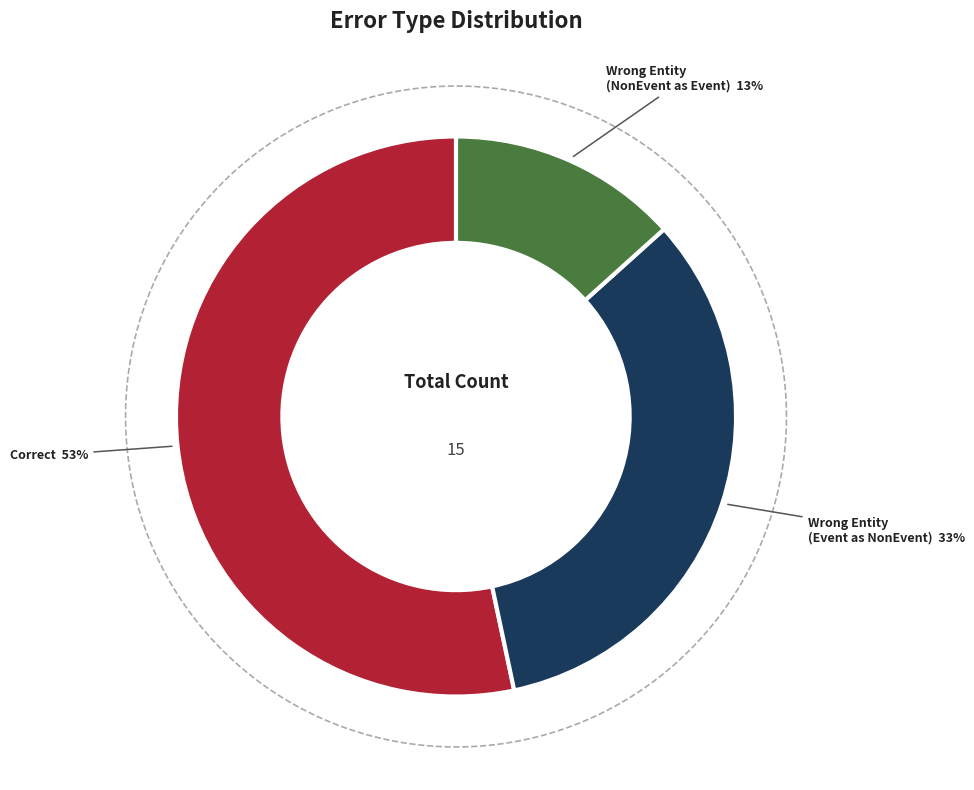

To the nearest percent, what is the average slice percentage?

33%